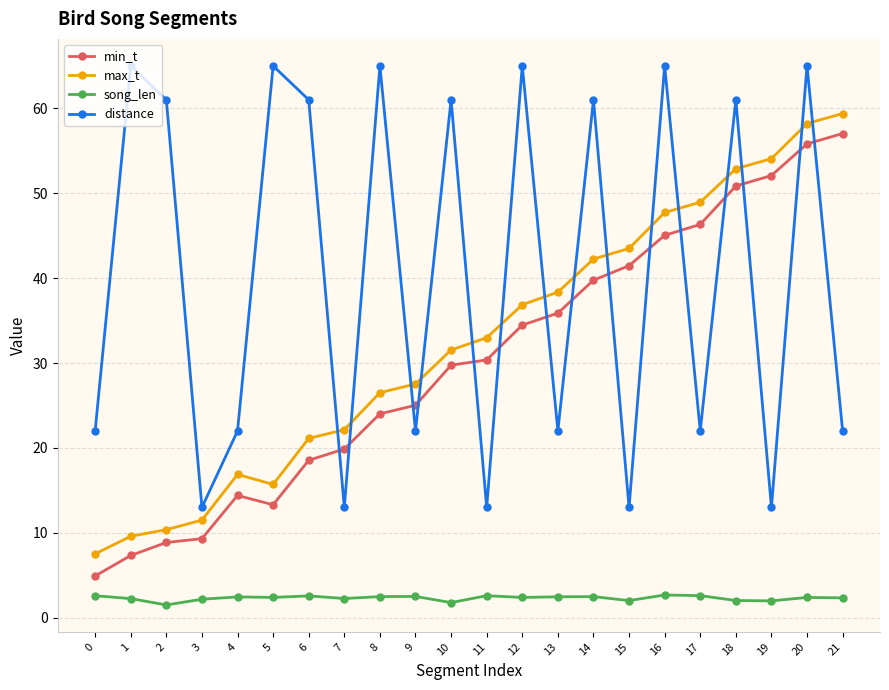

Is it true that max_t equals 78.3 at 19?

False